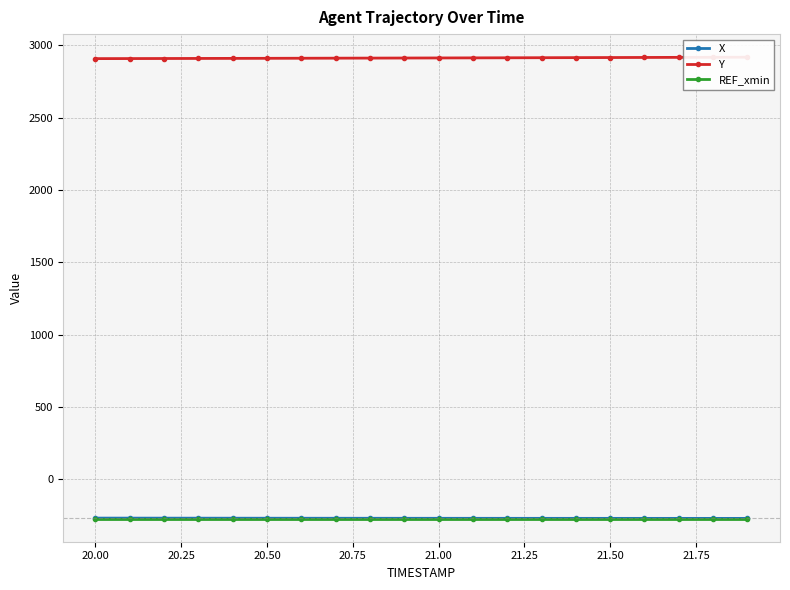

What is the lowest value of the X series?

-269.4